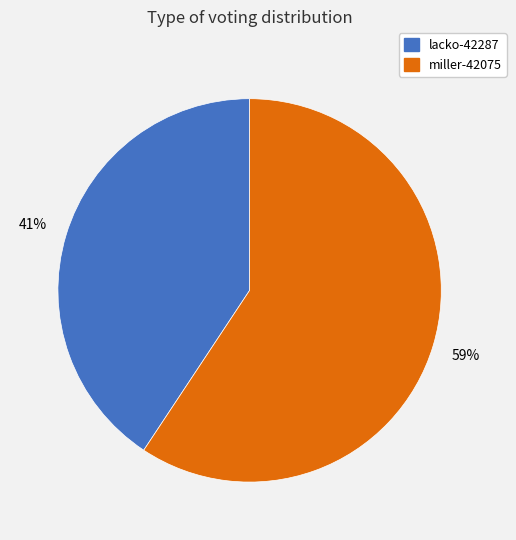

To the nearest percent, what is the combined percentage of lacko-42287 and miller-42075?

100%